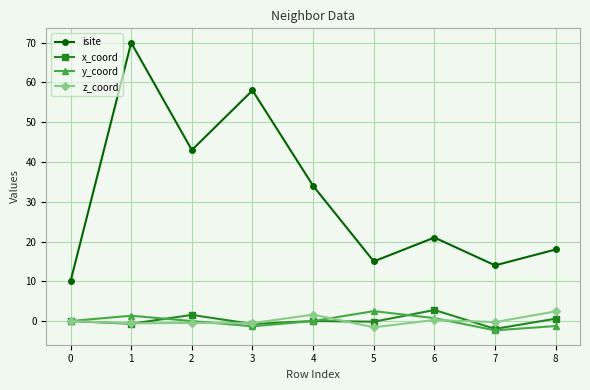

Which series changed the most between 4 and 8?

isite